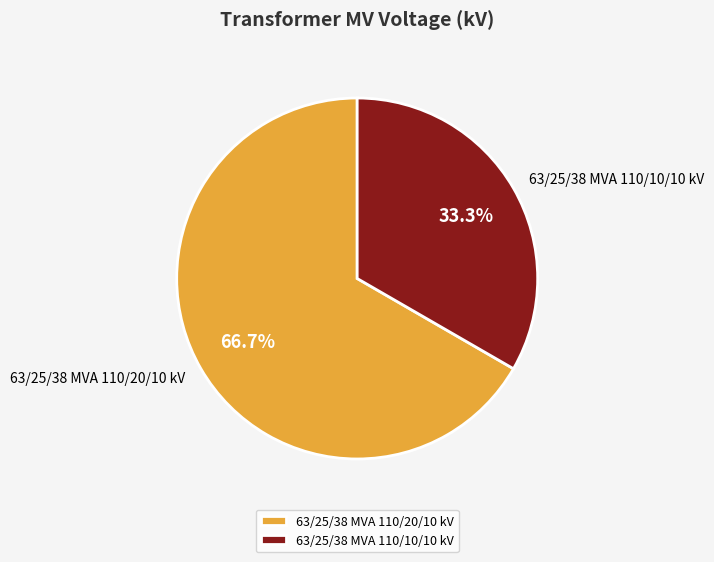

To the nearest percent, what is the difference between the largest and smallest slice percentages?

33%